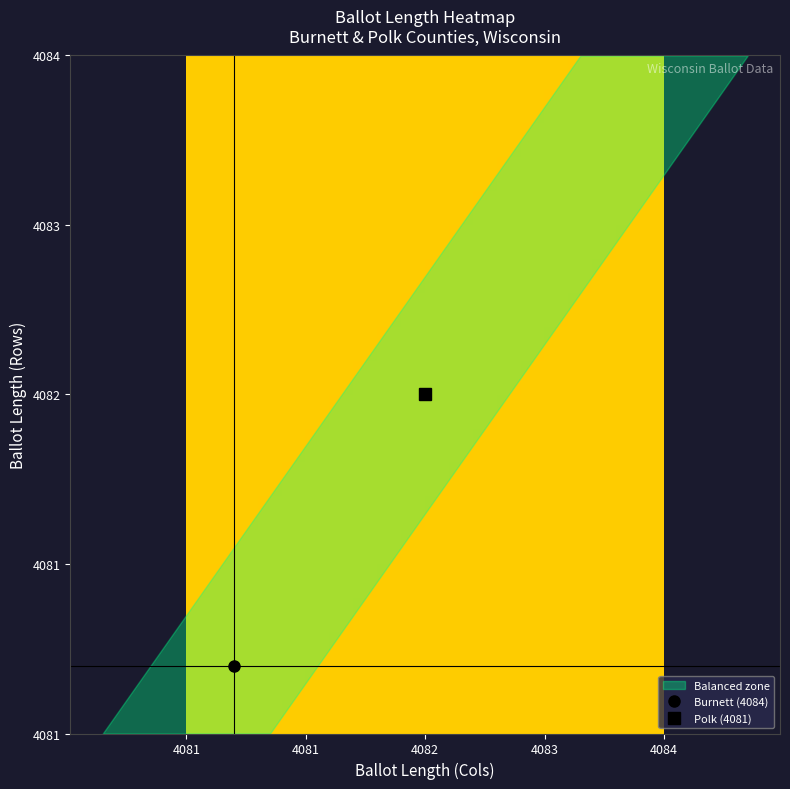

How many categories are shown in the chart?

20